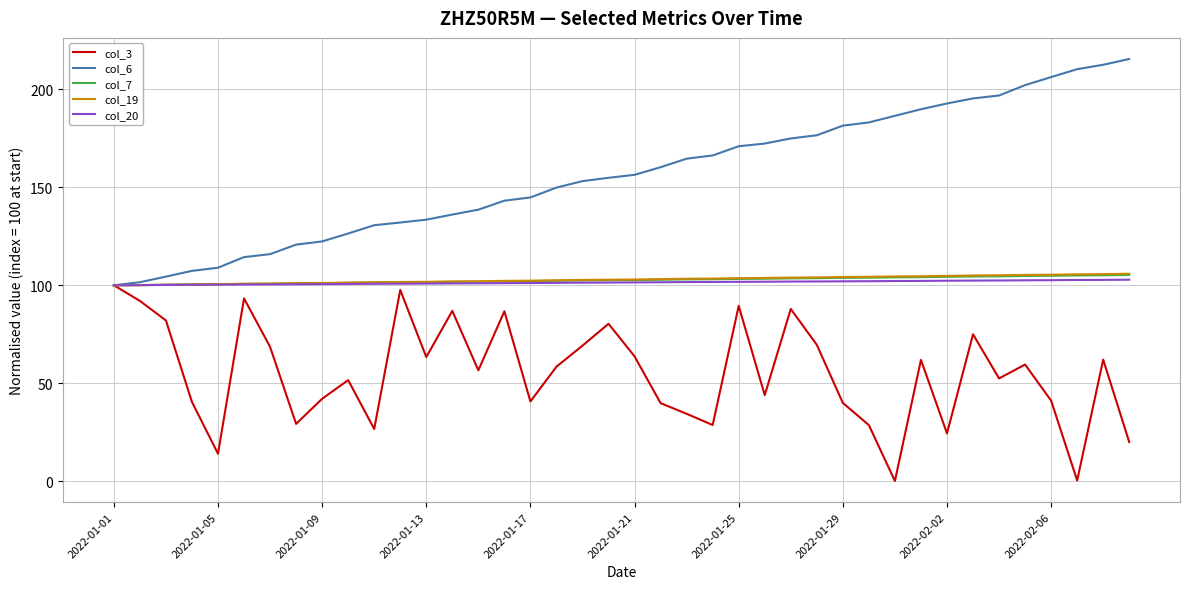

What is the maximum value shown in the chart?

215.6